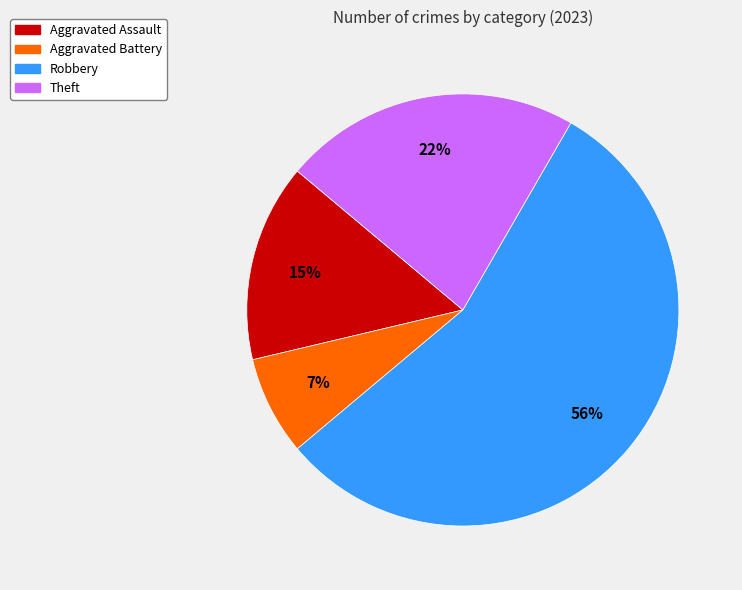

To the nearest percent, what is the average slice percentage?

25%